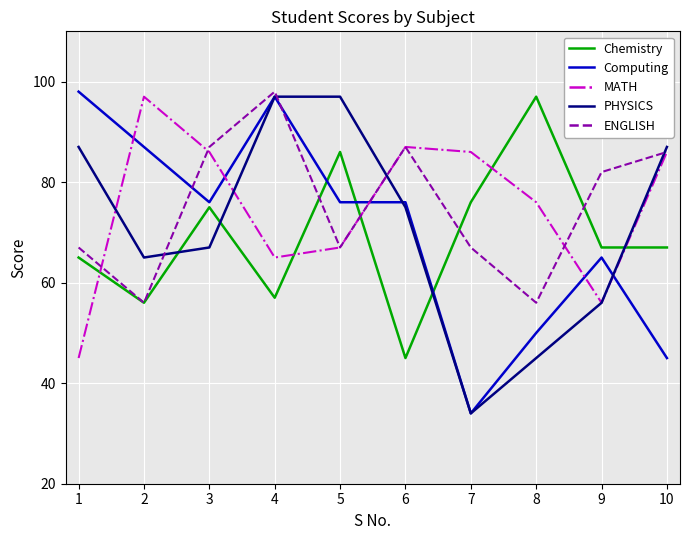

Between which two adjacent categories do Computing and ENGLISH first intersect?

2 and 3